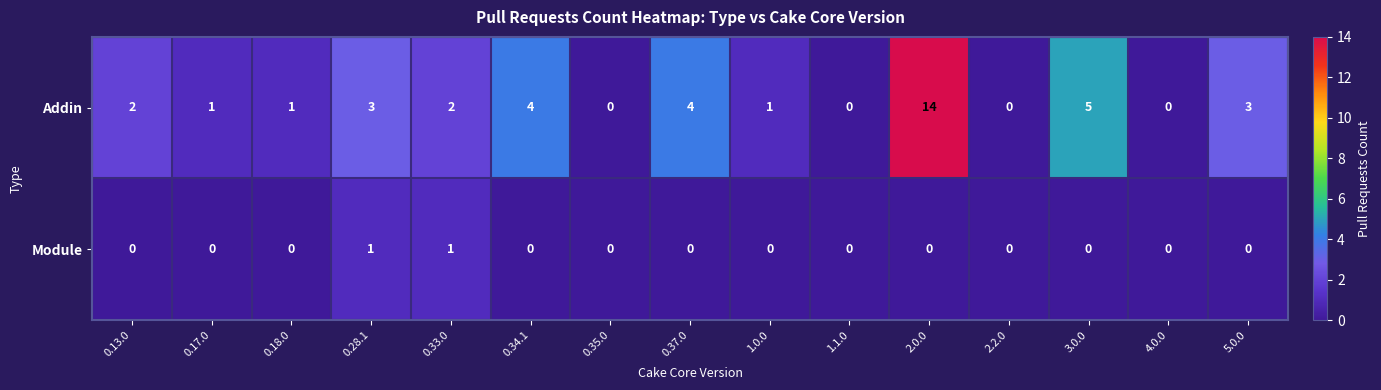

Reading left to right, list all the values displayed in this chart.

Addin: 2	1	1	3	2	4	0	4	1	0	14	0	5	0	3
Module: 0	0	0	1	1	0	0	0	0	0	0	0	0	0	0